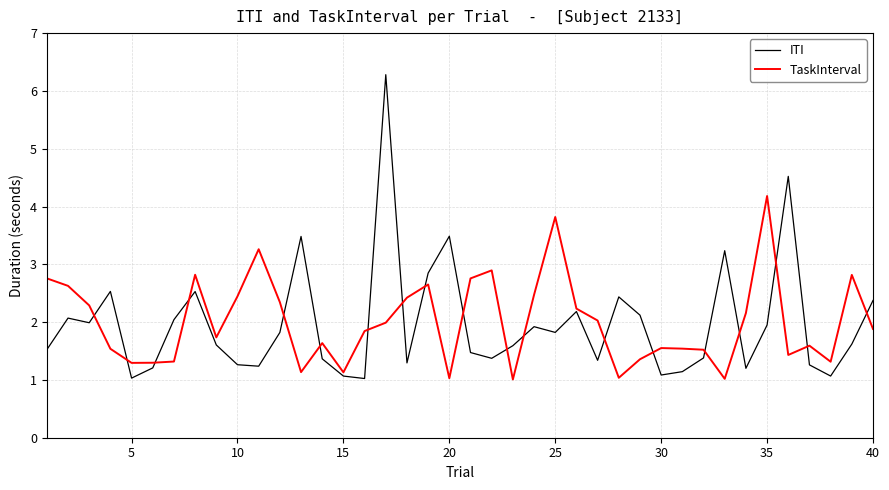

What is the smallest value displayed?

1.0